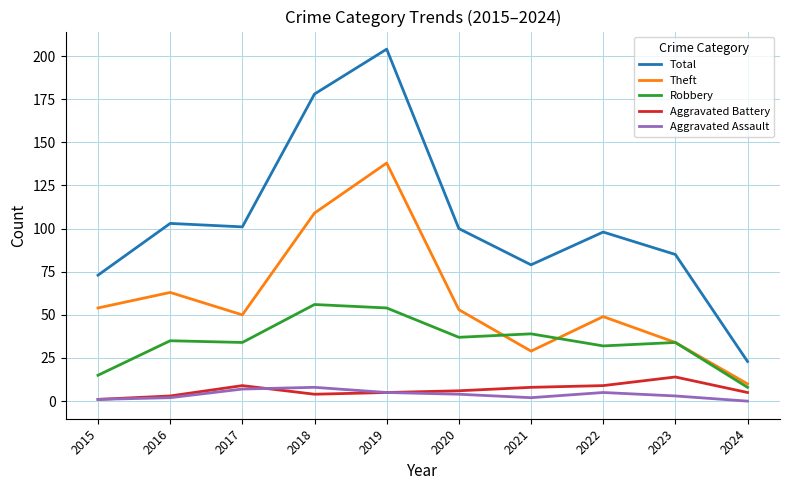

What is the difference between the maximum and minimum values in the Aggravated Battery series?

13